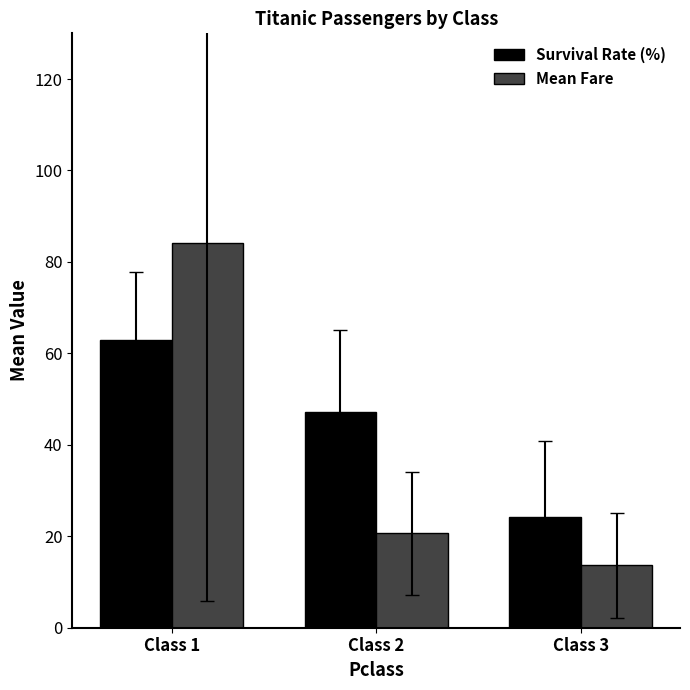

How many values in the Survival Rate (%) series are below 47?

1